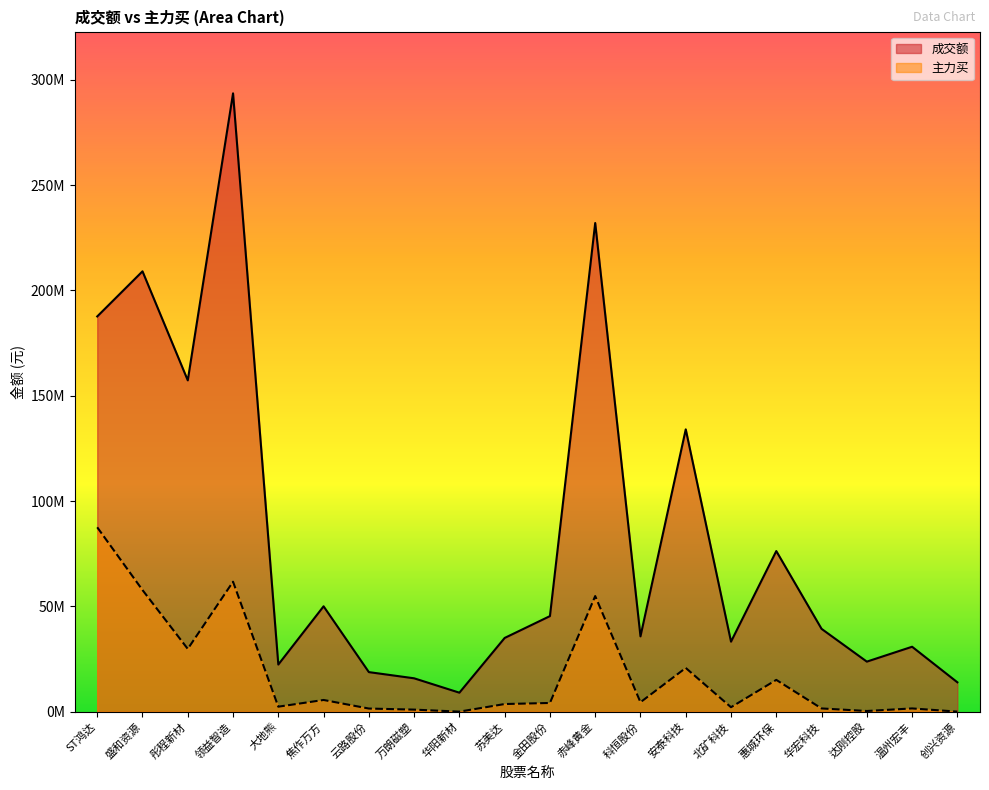

At how many categories does at least one series exceed 40803975?

9